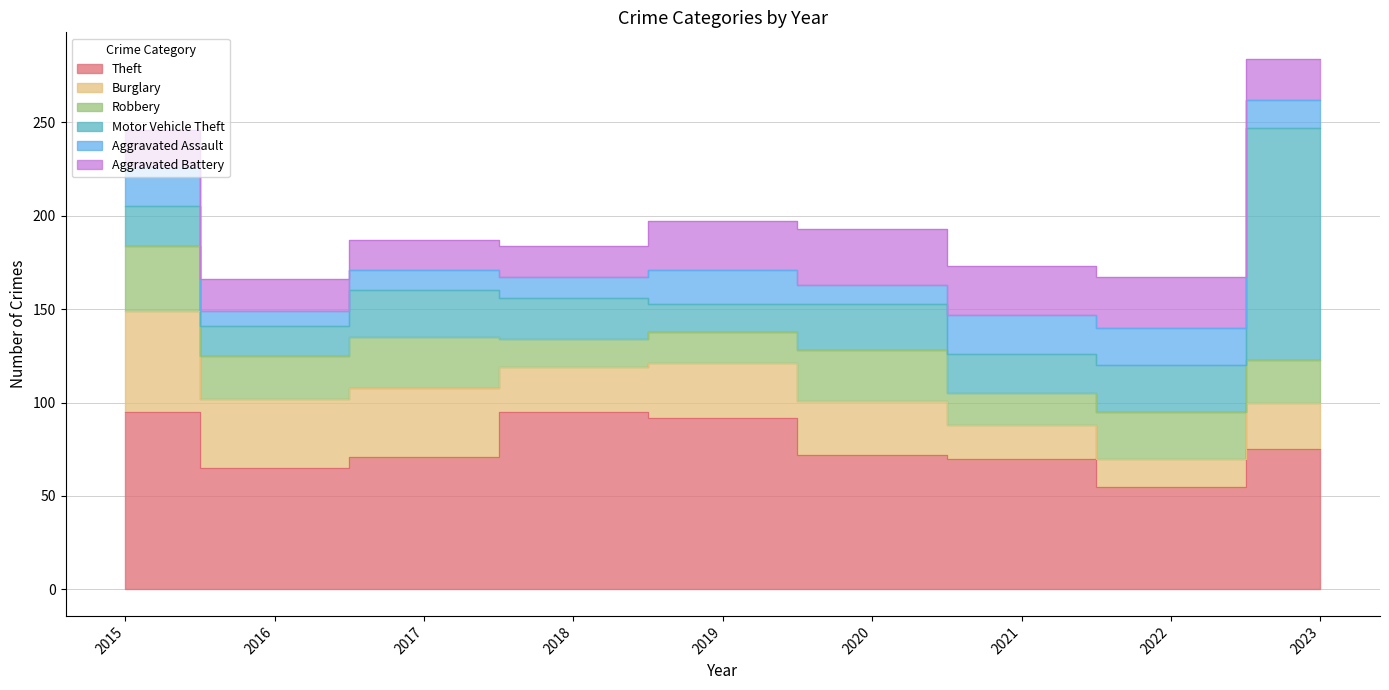

Does the chart display data point markers on the line(s)?

No